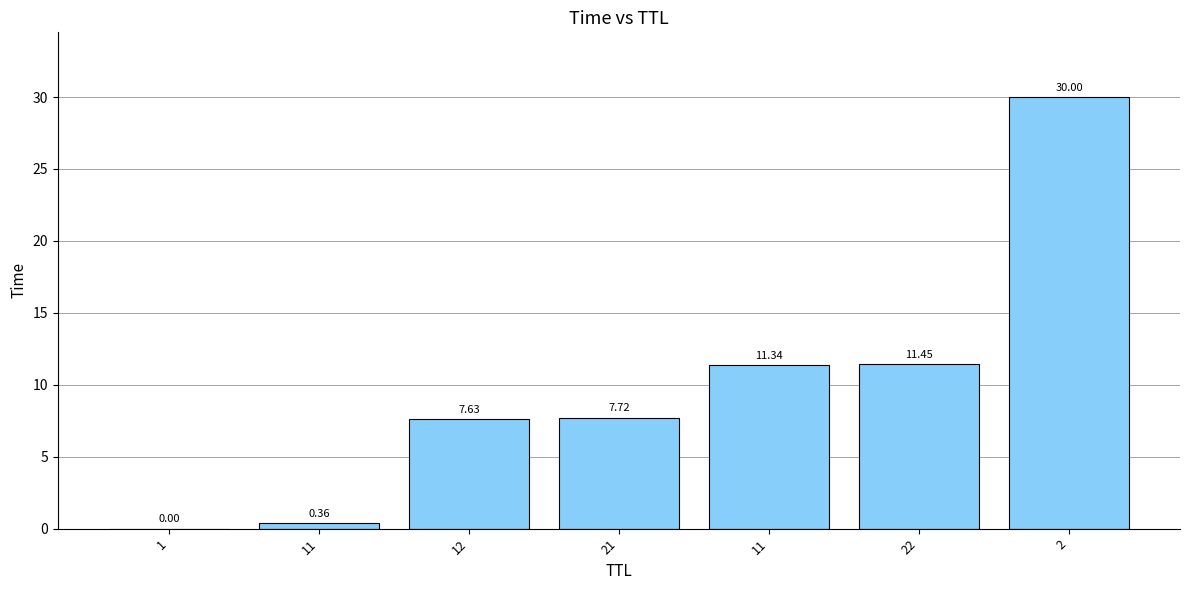

Reading left to right, transcribe all the data shown in this chart.

0.0	0.4	7.6	7.7	11.3	11.4	30.0